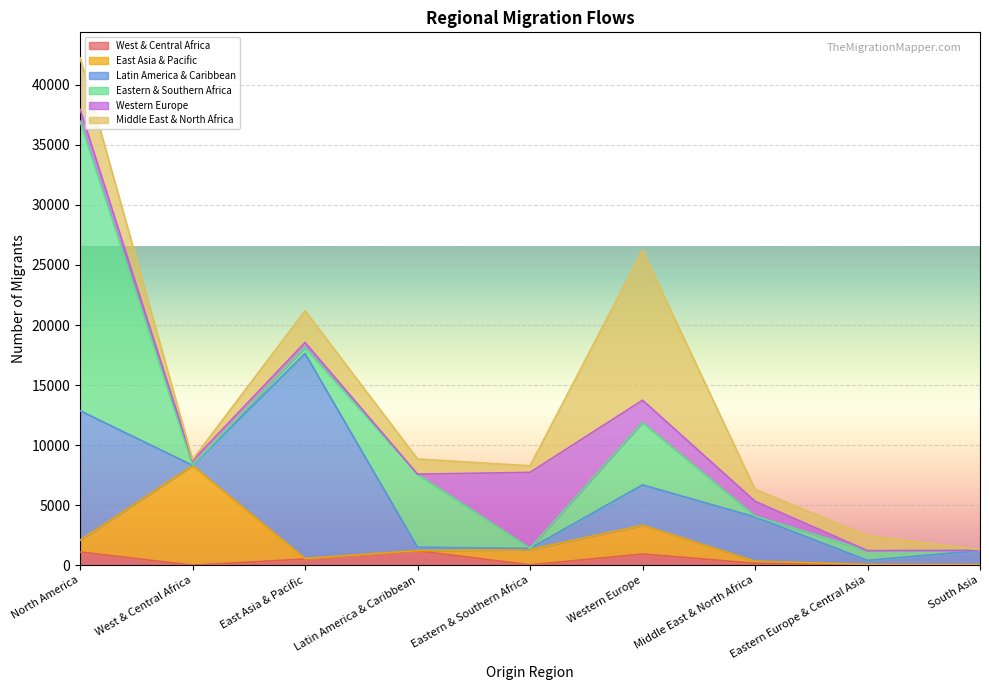

In Western Europe, how many points are higher than both neighbors (excluding endpoints)?

2